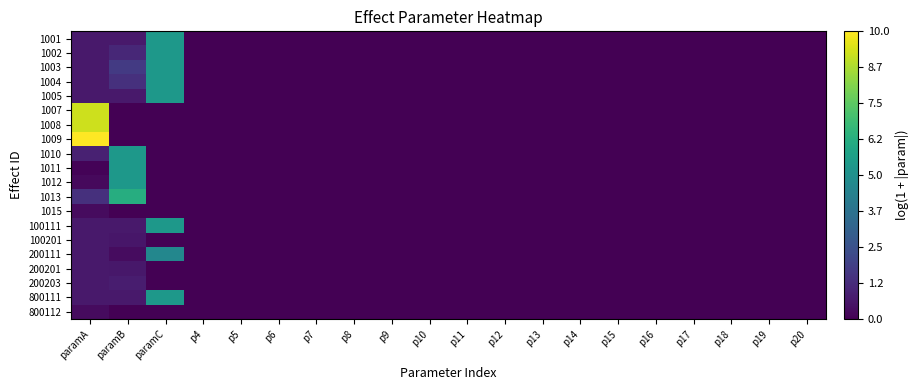

Reading left to right, list all the values displayed in this chart.

1001: paramA=0.7	paramB=0.7	paramC=5.3	p4=0.0	p5=0.0	p6=0.0	p7=0.0	p8=0.0	p9=0.0	p10=0.0	p11=0.0	p12=0.0	p13=0.0	p14=0.0	p15=0.0	p16=0.0	p17=0.0	p18=0.0	p19=0.0	p20=0.0
1002: paramA=0.7	paramB=1.1	paramC=5.3	p4=0.0	p5=0.0	p6=0.0	p7=0.0	p8=0.0	p9=0.0	p10=0.0	p11=0.0	p12=0.0	p13=0.0	p14=0.0	p15=0.0	p16=0.0	p17=0.0	p18=0.0	p19=0.0	p20=0.0
1003: paramA=0.7	paramB=1.7	paramC=5.3	p4=0.0	p5=0.0	p6=0.0	p7=0.0	p8=0.0	p9=0.0	p10=0.0	p11=0.0	p12=0.0	p13=0.0	p14=0.0	p15=0.0	p16=0.0	p17=0.0	p18=0.0	p19=0.0	p20=0.0
1004: paramA=0.7	paramB=1.4	paramC=5.3	p4=0.0	p5=0.0	p6=0.0	p7=0.0	p8=0.0	p9=0.0	p10=0.0	p11=0.0	p12=0.0	p13=0.0	p14=0.0	p15=0.0	p16=0.0	p17=0.0	p18=0.0	p19=0.0	p20=0.0
1005: paramA=0.7	paramB=0.7	paramC=5.3	p4=0.0	p5=0.0	p6=0.0	p7=0.0	p8=0.0	p9=0.0	p10=0.0	p11=0.0	p12=0.0	p13=0.0	p14=0.0	p15=0.0	p16=0.0	p17=0.0	p18=0.0	p19=0.0	p20=0.0
1007: paramA=9.2	paramB=0.0	paramC=0.0	p4=0.0	p5=0.0	p6=0.0	p7=0.0	p8=0.0	p9=0.0	p10=0.0	p11=0.0	p12=0.0	p13=0.0	p14=0.0	p15=0.0	p16=0.0	p17=0.0	p18=0.0	p19=0.0	p20=0.0
1008: paramA=9.2	paramB=0.0	paramC=0.0	p4=0.0	p5=0.0	p6=0.0	p7=0.0	p8=0.0	p9=0.0	p10=0.0	p11=0.0	p12=0.0	p13=0.0	p14=0.0	p15=0.0	p16=0.0	p17=0.0	p18=0.0	p19=0.0	p20=0.0
1009: paramA=10.0	paramB=0.0	paramC=0.0	p4=0.0	p5=0.0	p6=0.0	p7=0.0	p8=0.0	p9=0.0	p10=0.0	p11=0.0	p12=0.0	p13=0.0	p14=0.0	p15=0.0	p16=0.0	p17=0.0	p18=0.0	p19=0.0	p20=0.0
1010: paramA=0.9	paramB=5.3	paramC=0.0	p4=0.0	p5=0.0	p6=0.0	p7=0.0	p8=0.0	p9=0.0	p10=0.0	p11=0.0	p12=0.0	p13=0.0	p14=0.0	p15=0.0	p16=0.0	p17=0.0	p18=0.0	p19=0.0	p20=0.0
1011: paramA=0.1	paramB=5.3	paramC=0.0	p4=0.0	p5=0.0	p6=0.0	p7=0.0	p8=0.0	p9=0.0	p10=0.0	p11=0.0	p12=0.0	p13=0.0	p14=0.0	p15=0.0	p16=0.0	p17=0.0	p18=0.0	p19=0.0	p20=0.0
1012: paramA=0.3	paramB=5.3	paramC=0.0	p4=0.0	p5=0.0	p6=0.0	p7=0.0	p8=0.0	p9=0.0	p10=0.0	p11=0.0	p12=0.0	p13=0.0	p14=0.0	p15=0.0	p16=0.0	p17=0.0	p18=0.0	p19=0.0	p20=0.0
1013: paramA=1.4	paramB=6.2	paramC=0.0	p4=0.0	p5=0.0	p6=0.0	p7=0.0	p8=0.0	p9=0.0	p10=0.0	p11=0.0	p12=0.0	p13=0.0	p14=0.0	p15=0.0	p16=0.0	p17=0.0	p18=0.0	p19=0.0	p20=0.0
1015: paramA=0.3	paramB=0.0	paramC=0.0	p4=0.0	p5=0.0	p6=0.0	p7=0.0	p8=0.0	p9=0.0	p10=0.0	p11=0.0	p12=0.0	p13=0.0	p14=0.0	p15=0.0	p16=0.0	p17=0.0	p18=0.0	p19=0.0	p20=0.0
100111: paramA=0.7	paramB=0.7	paramC=5.3	p4=0.0	p5=0.0	p6=0.0	p7=0.0	p8=0.0	p9=0.0	p10=0.0	p11=0.0	p12=0.0	p13=0.0	p14=0.0	p15=0.0	p16=0.0	p17=0.0	p18=0.0	p19=0.0	p20=0.0
100201: paramA=0.7	paramB=0.6	paramC=0.0	p4=0.0	p5=0.0	p6=0.0	p7=0.0	p8=0.0	p9=0.0	p10=0.0	p11=0.0	p12=0.0	p13=0.0	p14=0.0	p15=0.0	p16=0.0	p17=0.0	p18=0.0	p19=0.0	p20=0.0
200111: paramA=0.7	paramB=0.3	paramC=4.6	p4=0.0	p5=0.0	p6=0.0	p7=0.0	p8=0.0	p9=0.0	p10=0.0	p11=0.0	p12=0.0	p13=0.0	p14=0.0	p15=0.0	p16=0.0	p17=0.0	p18=0.0	p19=0.0	p20=0.0
200201: paramA=0.7	paramB=0.6	paramC=0.0	p4=0.0	p5=0.0	p6=0.0	p7=0.0	p8=0.0	p9=0.0	p10=0.0	p11=0.0	p12=0.0	p13=0.0	p14=0.0	p15=0.0	p16=0.0	p17=0.0	p18=0.0	p19=0.0	p20=0.0
200203: paramA=0.7	paramB=0.8	paramC=0.0	p4=0.0	p5=0.0	p6=0.0	p7=0.0	p8=0.0	p9=0.0	p10=0.0	p11=0.0	p12=0.0	p13=0.0	p14=0.0	p15=0.0	p16=0.0	p17=0.0	p18=0.0	p19=0.0	p20=0.0
800111: paramA=0.7	paramB=0.7	paramC=5.3	p4=0.0	p5=0.0	p6=0.0	p7=0.0	p8=0.0	p9=0.0	p10=0.0	p11=0.0	p12=0.0	p13=0.0	p14=0.0	p15=0.0	p16=0.0	p17=0.0	p18=0.0	p19=0.0	p20=0.0
800112: paramA=0.3	paramB=0.0	paramC=0.0	p4=0.0	p5=0.0	p6=0.0	p7=0.0	p8=0.0	p9=0.0	p10=0.0	p11=0.0	p12=0.0	p13=0.0	p14=0.0	p15=0.0	p16=0.0	p17=0.0	p18=0.0	p19=0.0	p20=0.0